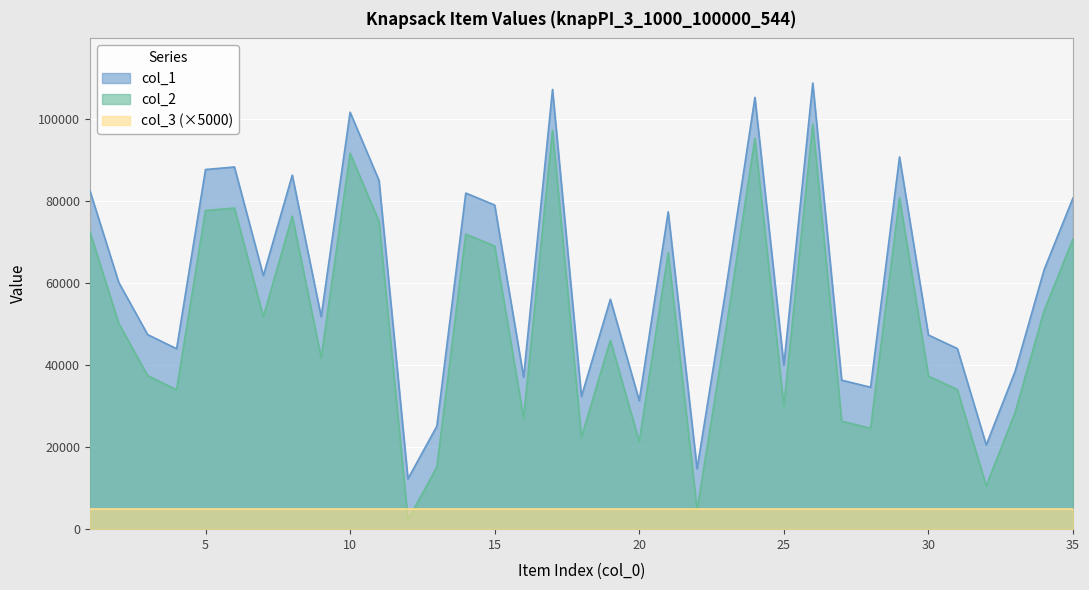

What is the difference between the second highest and minimum values in the col_2 series?

94846